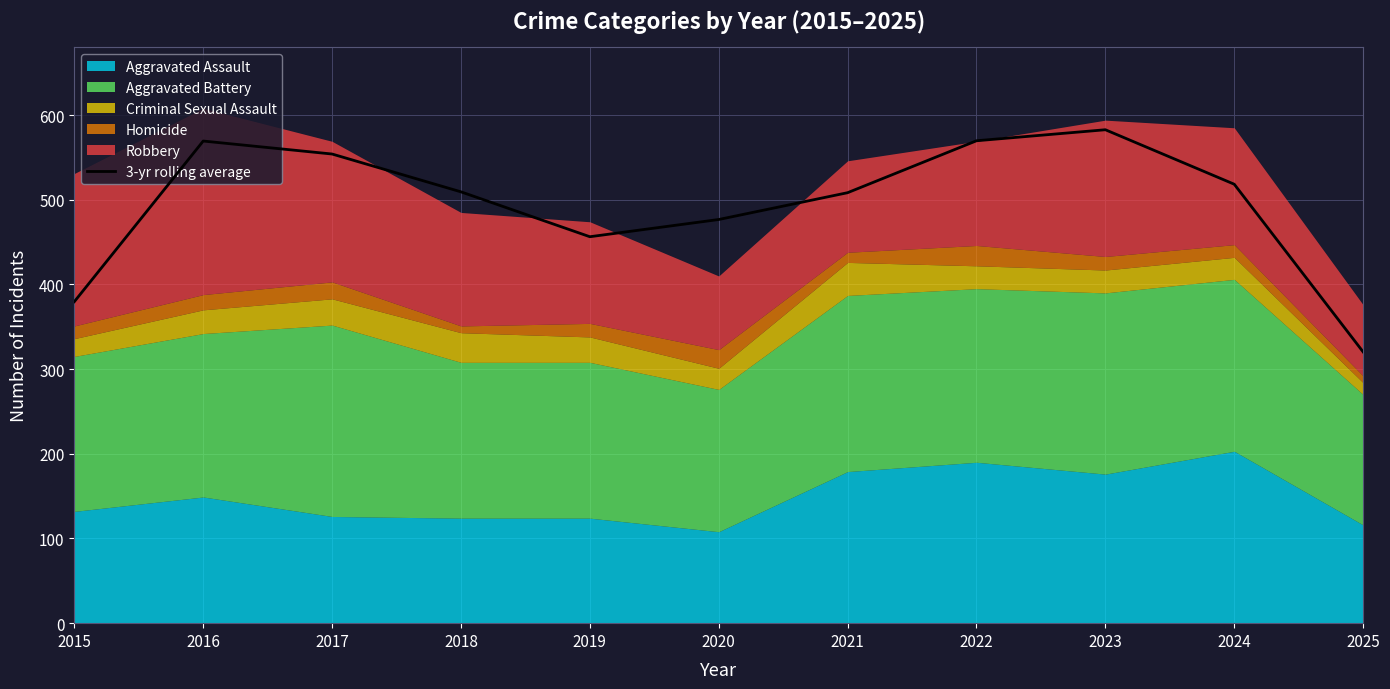

List the labels in order of value, smallest first.

2025, 2015, 2019, 2020, 2021, 2018, 2024, 2017, 2016, 2022, 2023